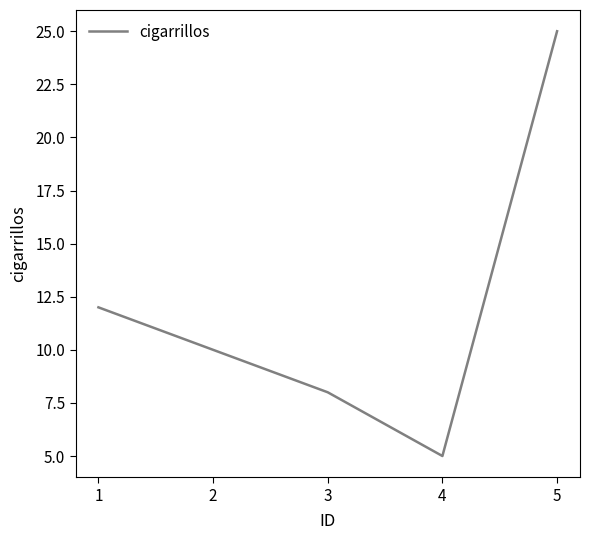

What is the maximum value shown in the chart?

25